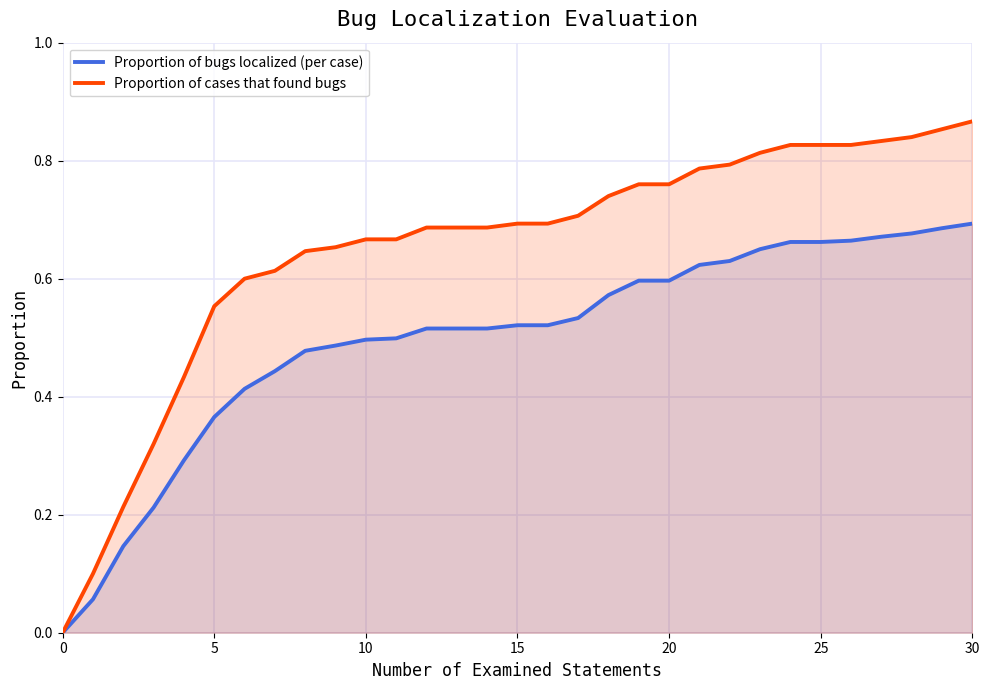

What is the total value across all series at 24?

1.5